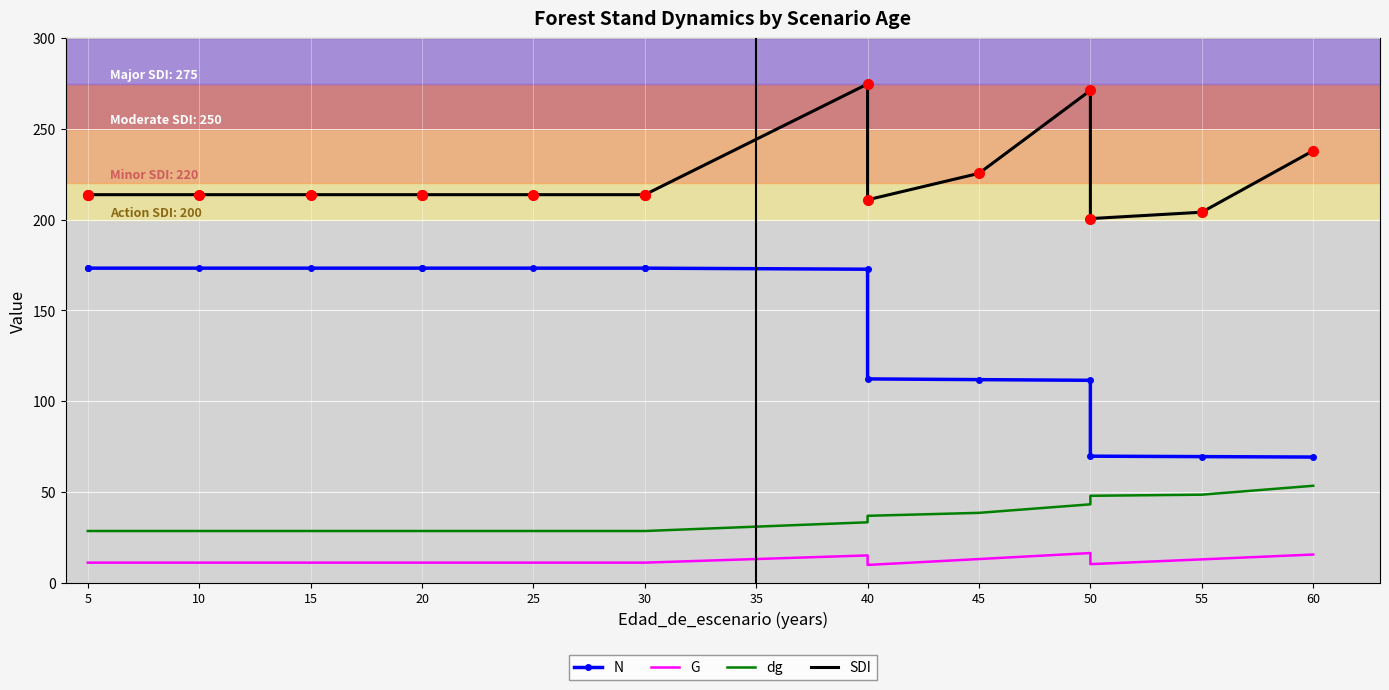

True or false: G has more than 0 interior local peaks.

True